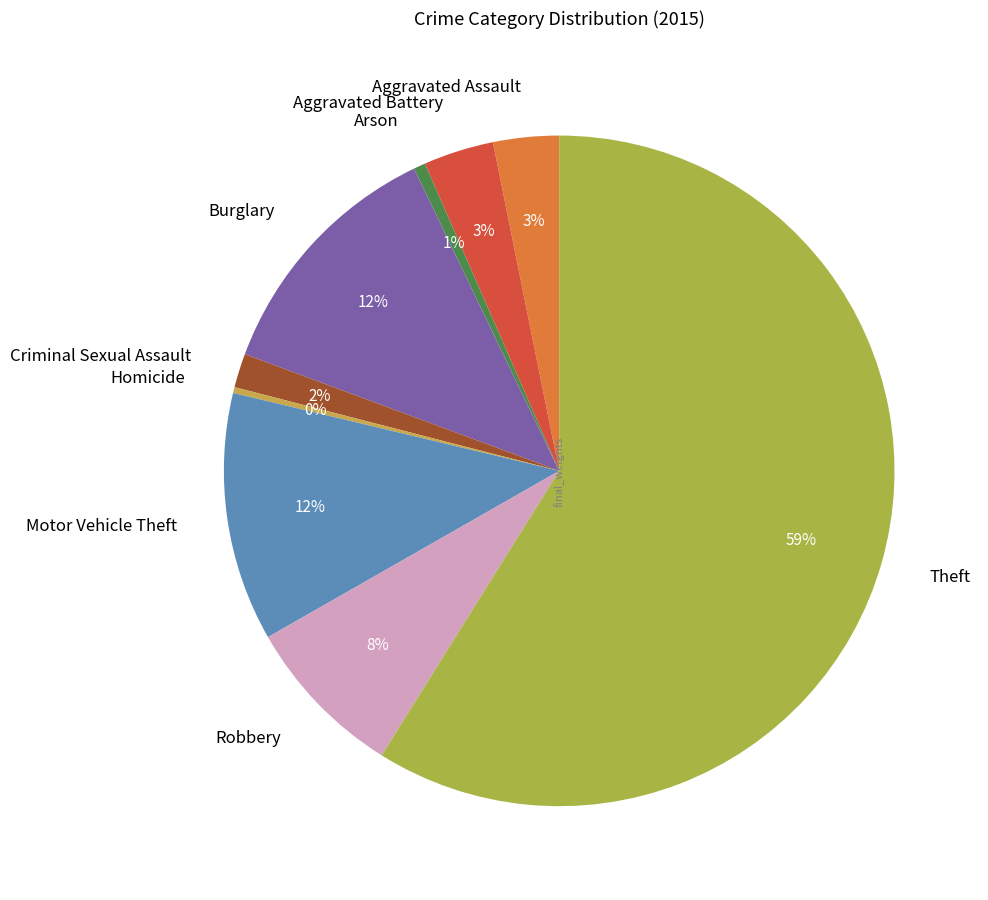

To the nearest percent, what is the combined percentage of Aggravated Assault and Motor Vehicle Theft?

15%